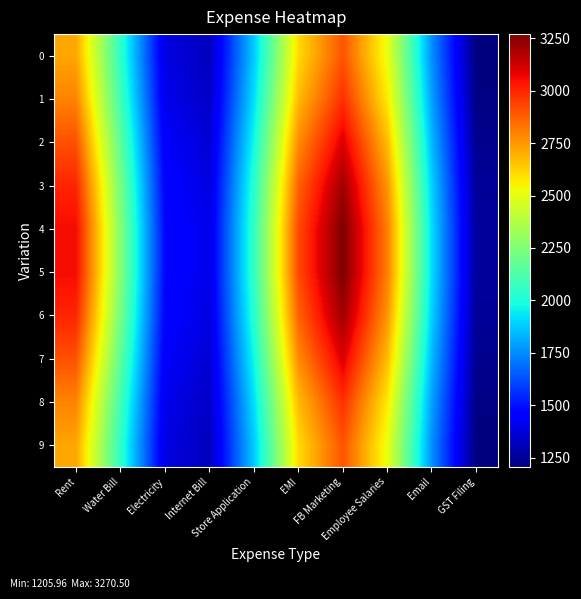

What is the spread (max minus min) of values at Electricity?

88.2